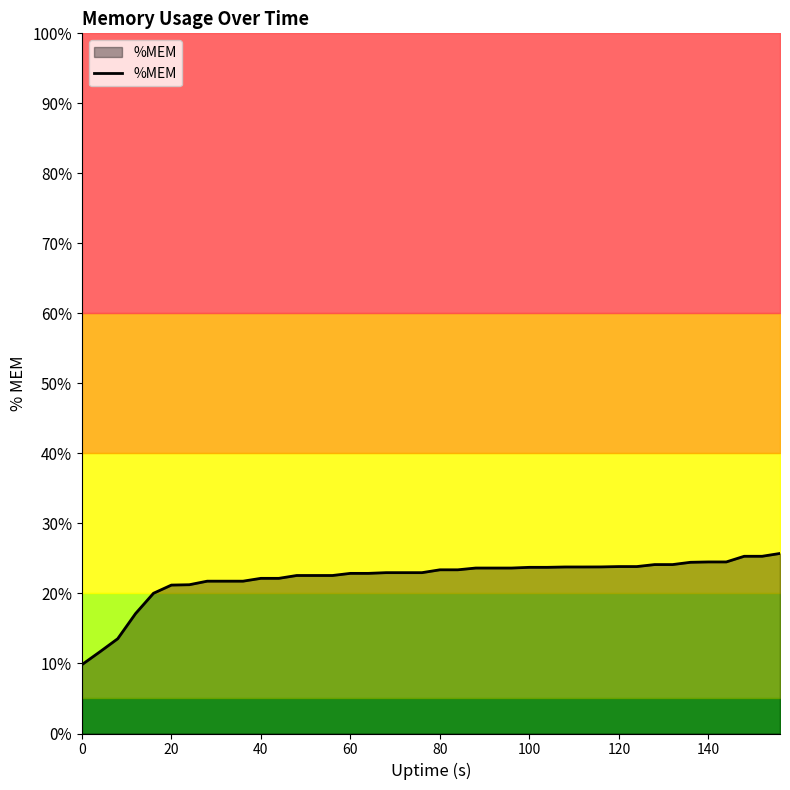

True or false: there are more than 1 points higher than both neighbors.

False